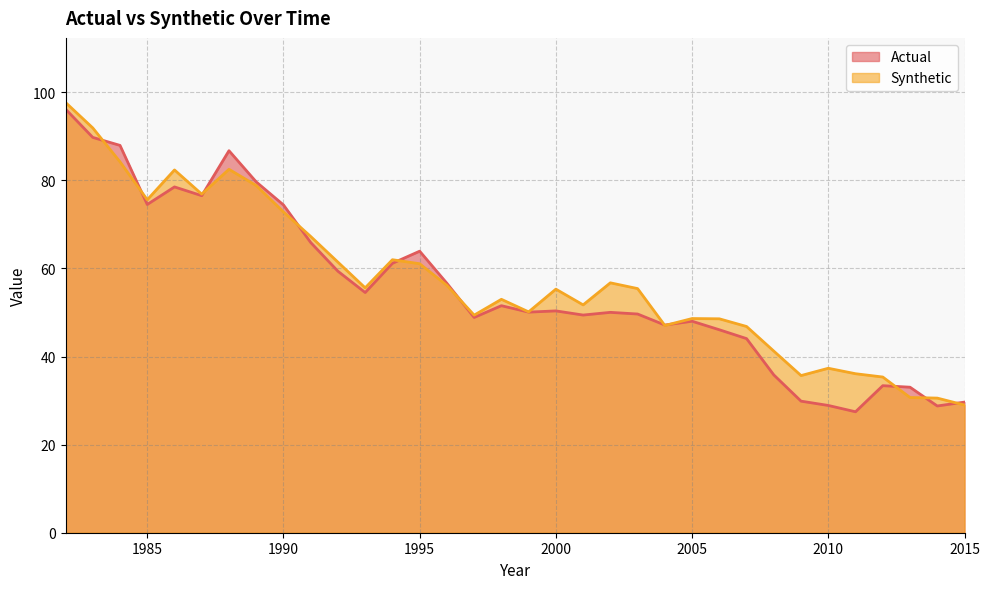

What is the sum of the Synthetic values at 1998 and 1997?

102.4